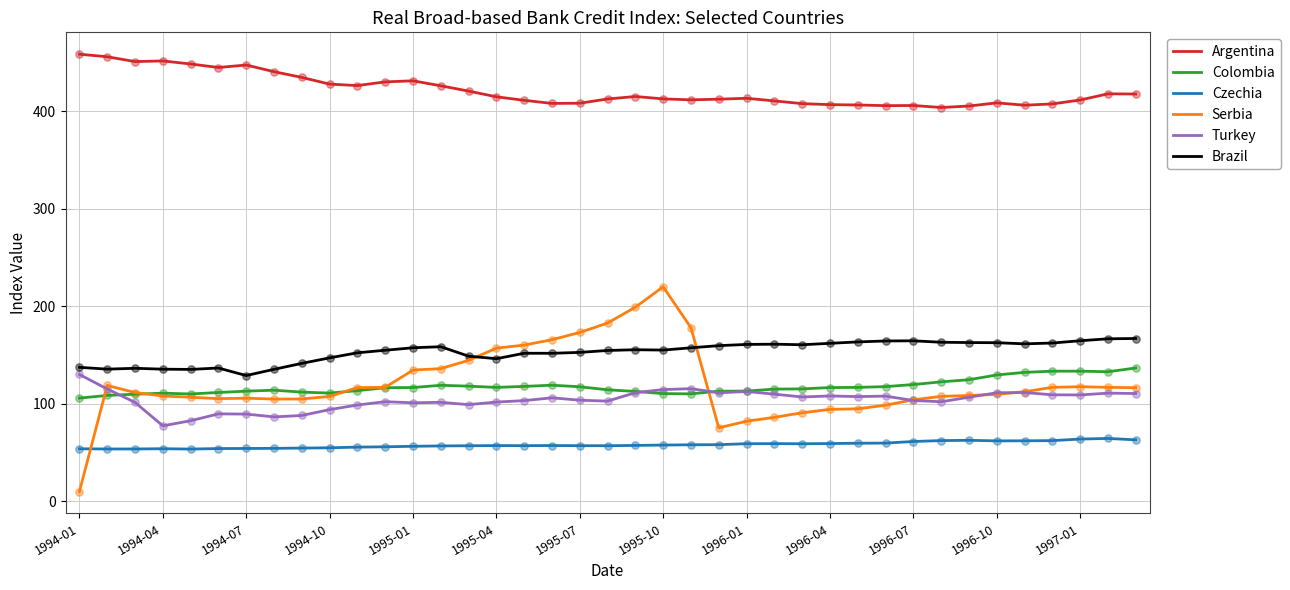

At how many categories does at least one series exceed 137?

39